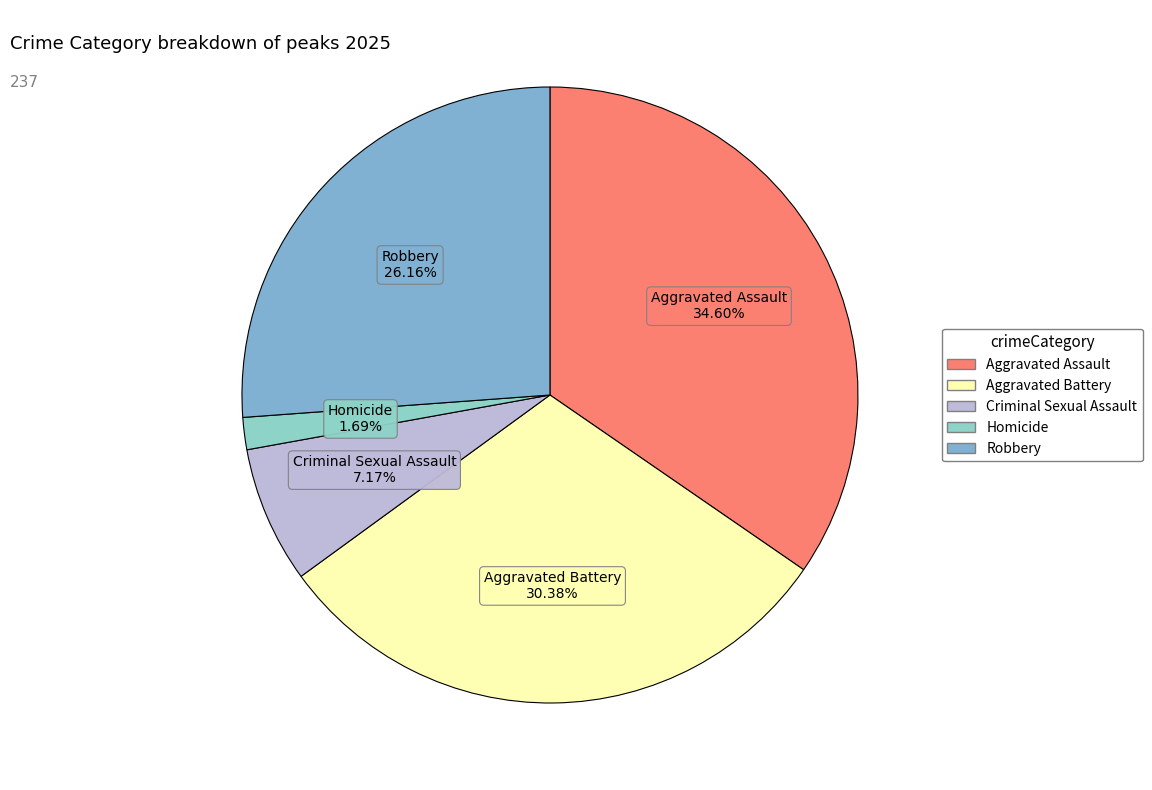

To the nearest percent, what is the difference between the Aggravated Battery and Aggravated Assault slice percentages?

4%